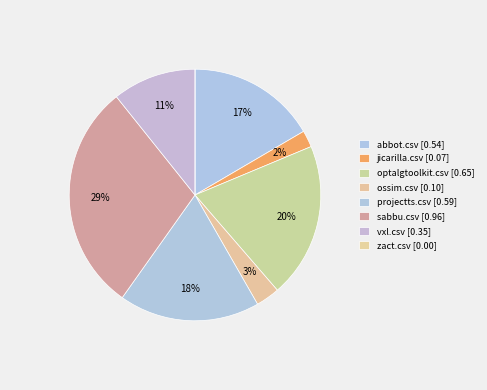

What is the smallest slice in the pie chart?

zact.csv